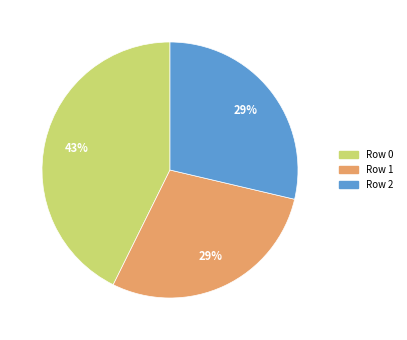

The Row 1 slice represents 29% of the pie. True or false?

True